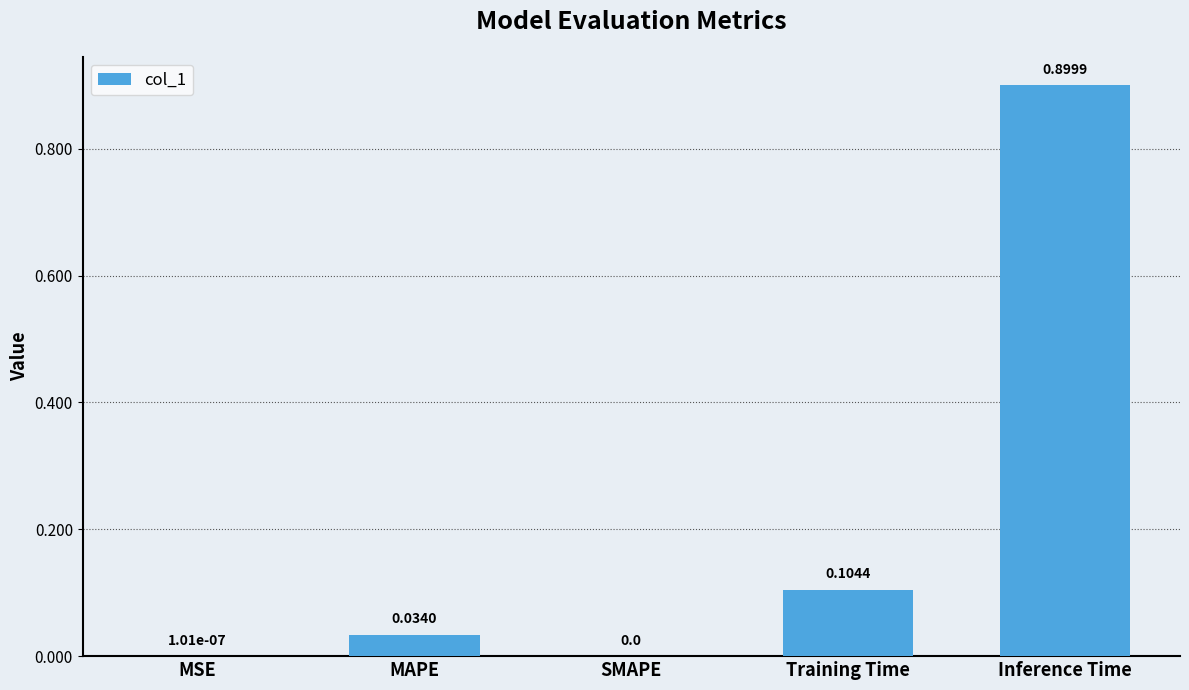

Which category has the highest value across all series?

Inference Time